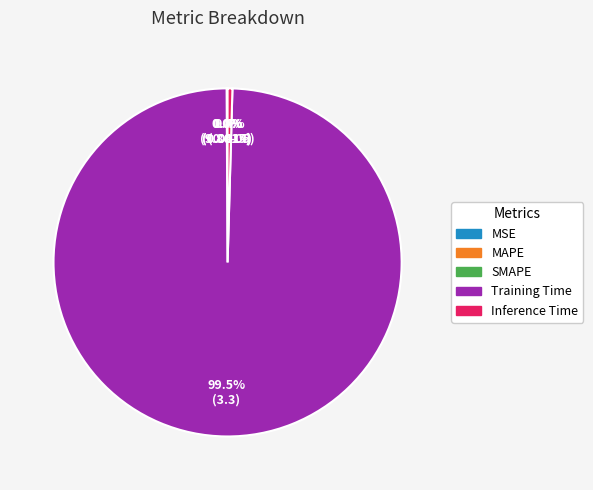

What is the largest slice in the pie chart?

Training Time